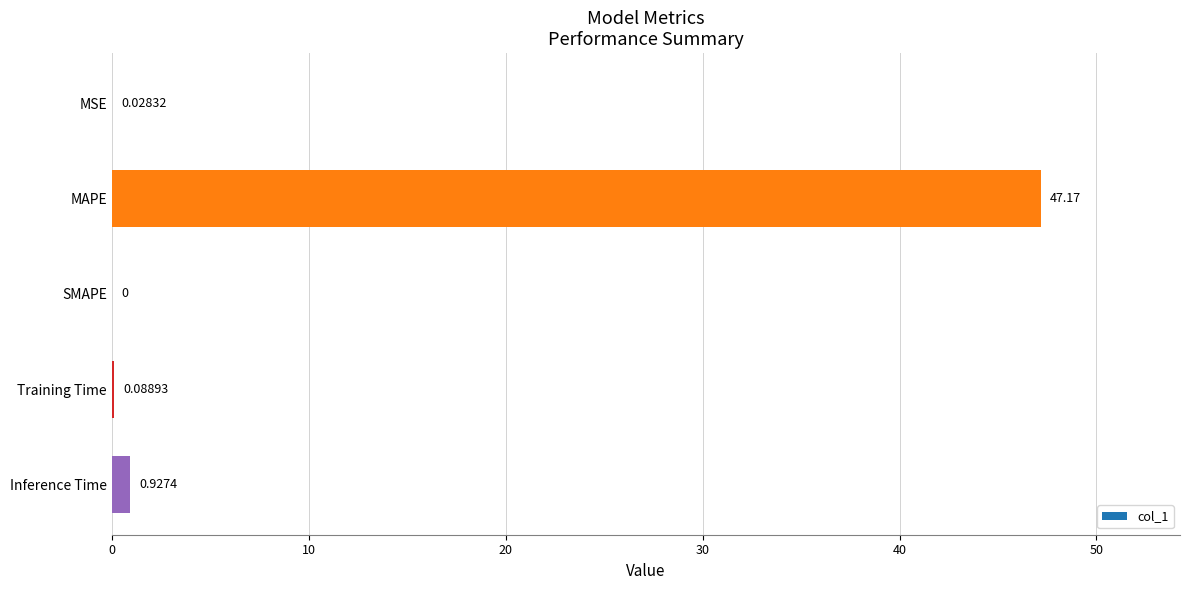

What is the sum of all values?

48.2